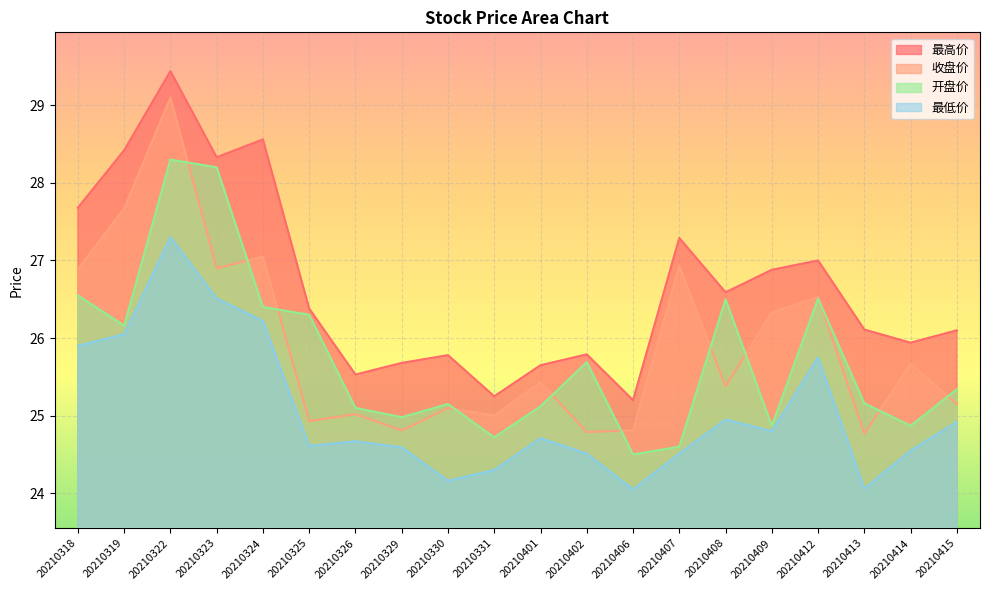

What is the difference between the second highest and second lowest values in the 最高价 series?

3.3